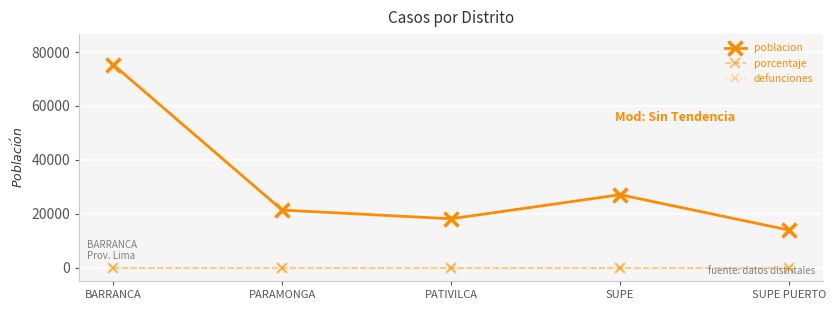

Is this an area chart (filled region under the line)?

No